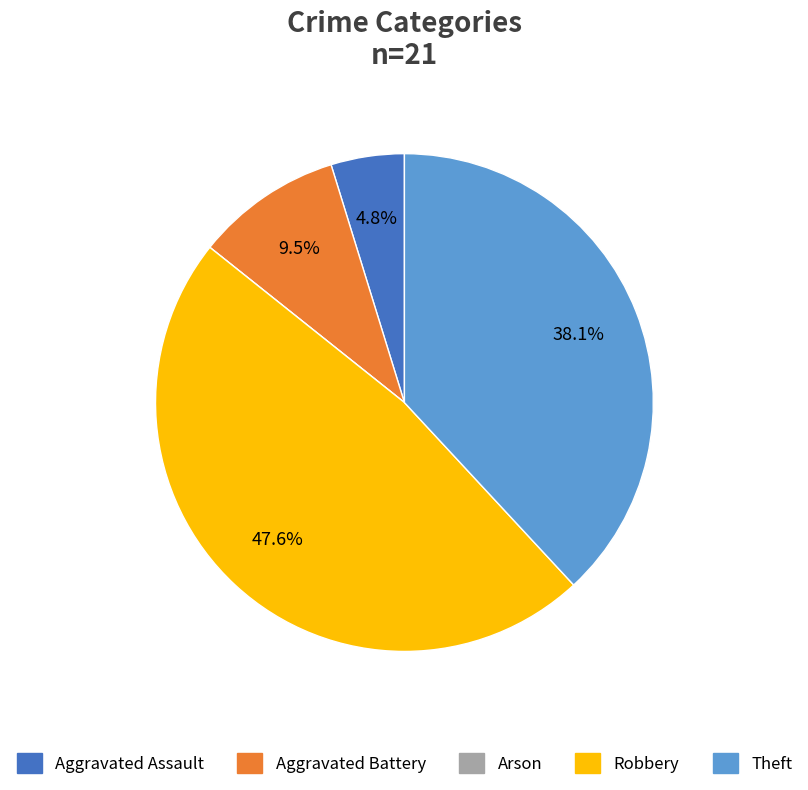

What is the ratio of the value at Theft to the value at Robbery?

0.8